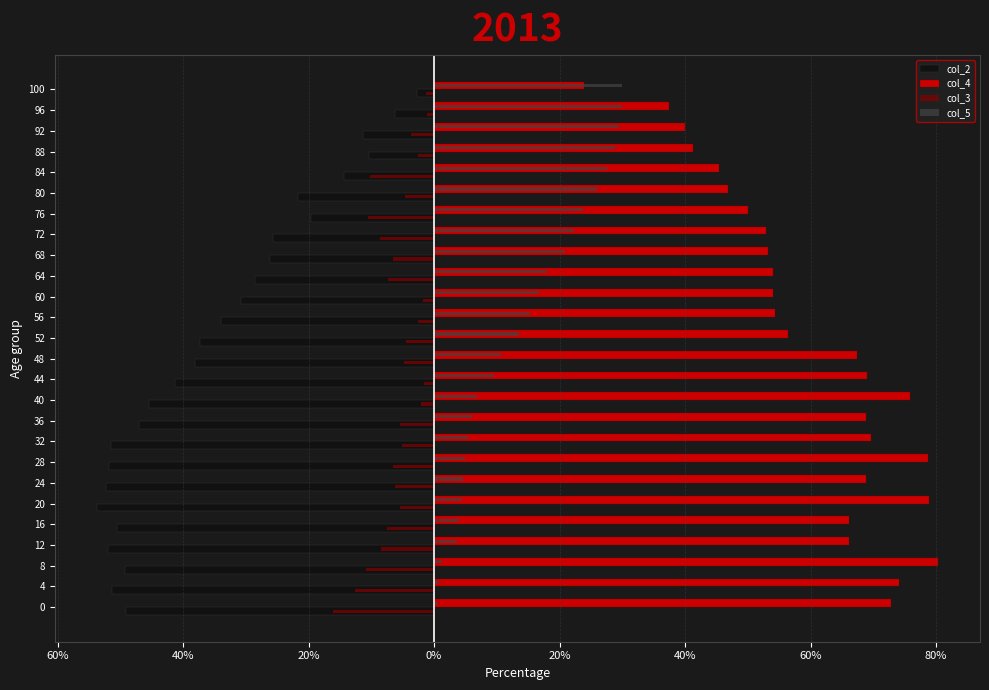

Rank the series by their average value, from highest to lowest.

col_4, col_5, col_3, col_2